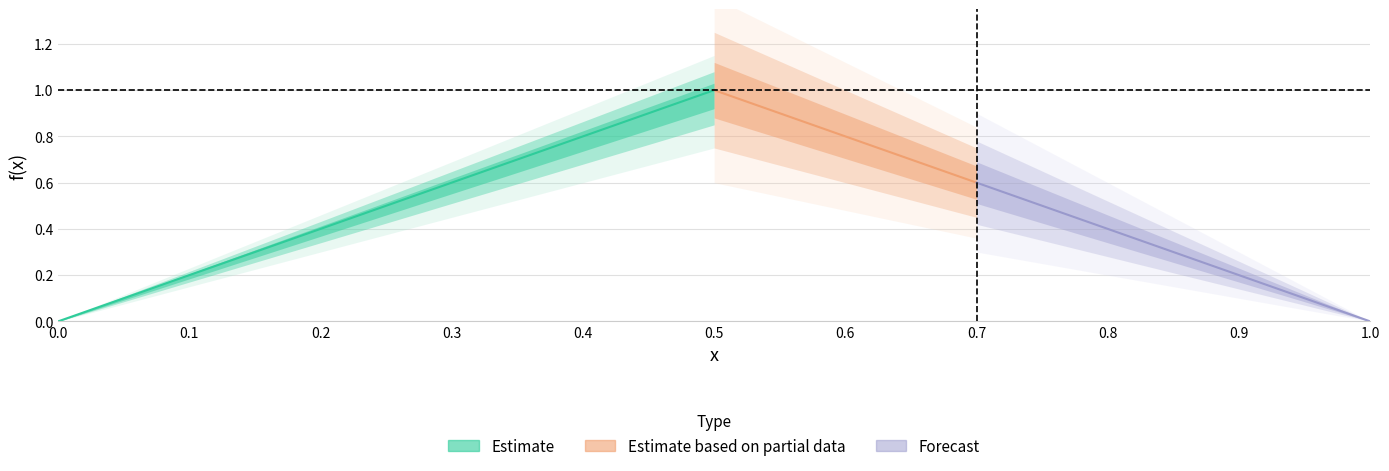

What is the average value?

0.5